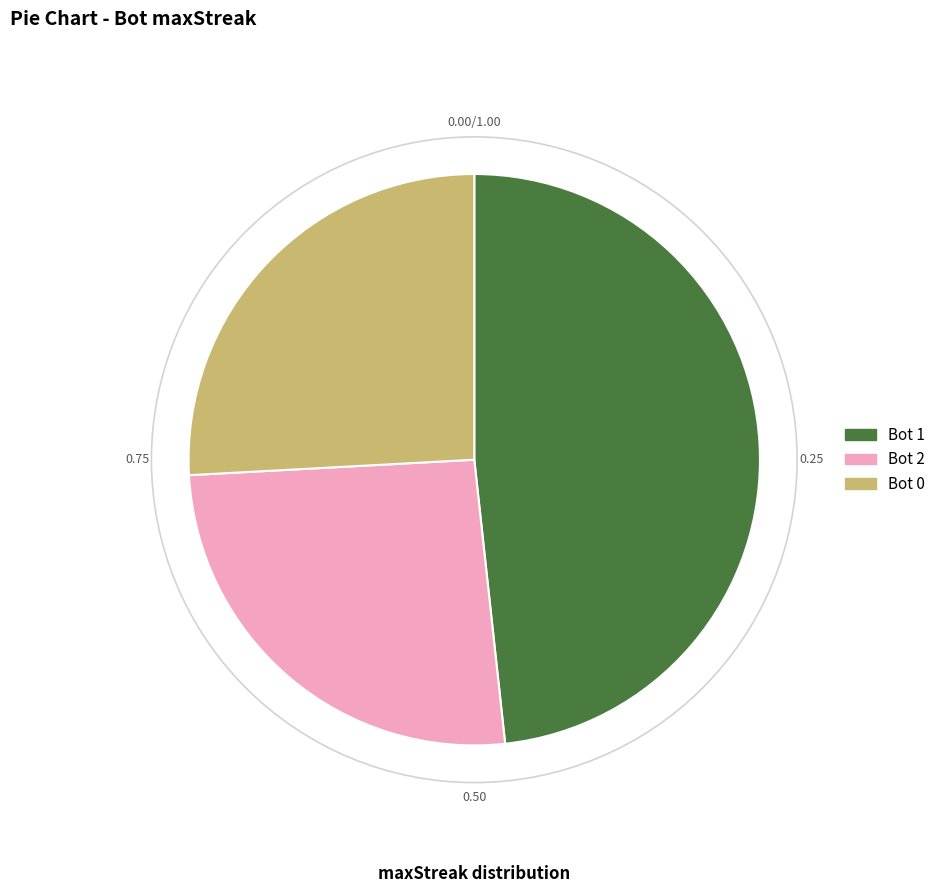

Does 1 account for over 50% of the chart?

No